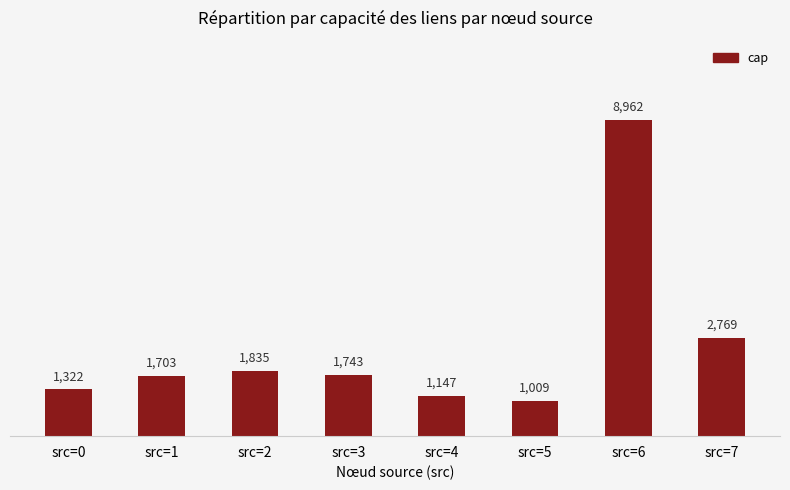

List the labels in order of value, largest first.

src=6, src=7, src=2, src=3, src=1, src=0, src=4, src=5